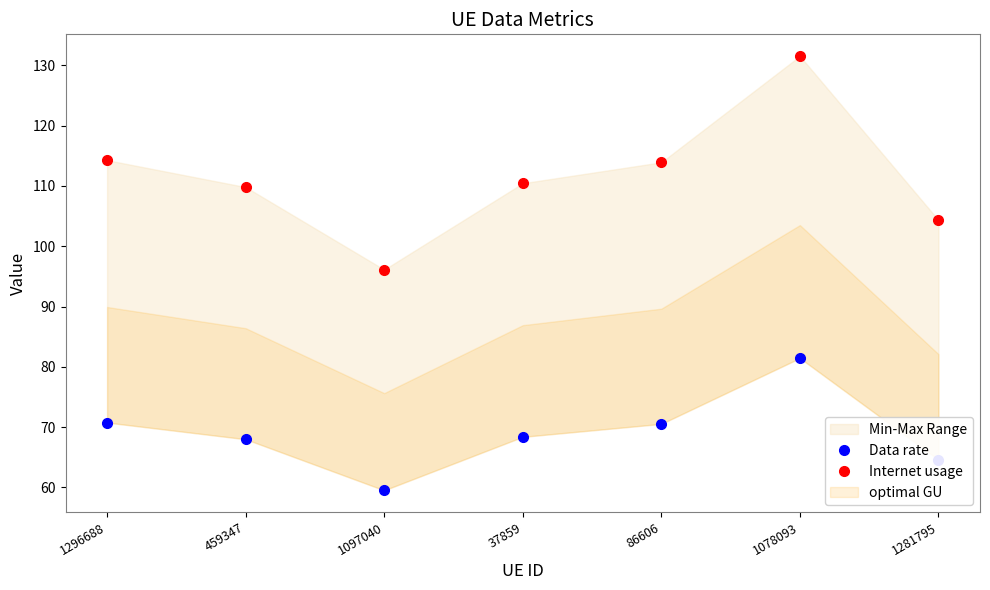

Does the chart have visible grid lines?

No